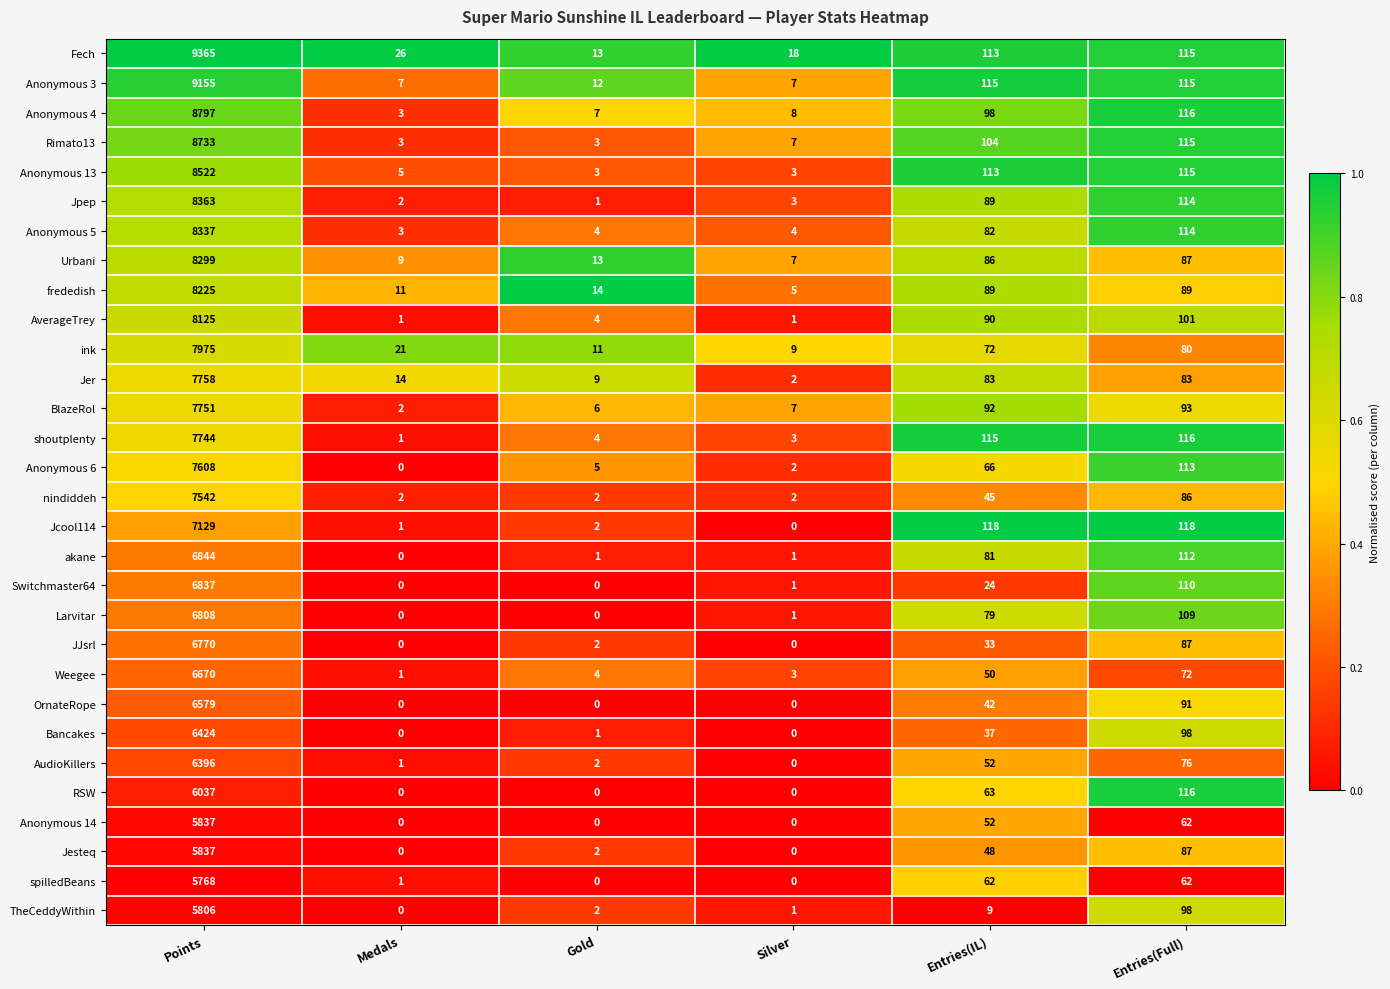

What is the average value of the Jesteq series?

996